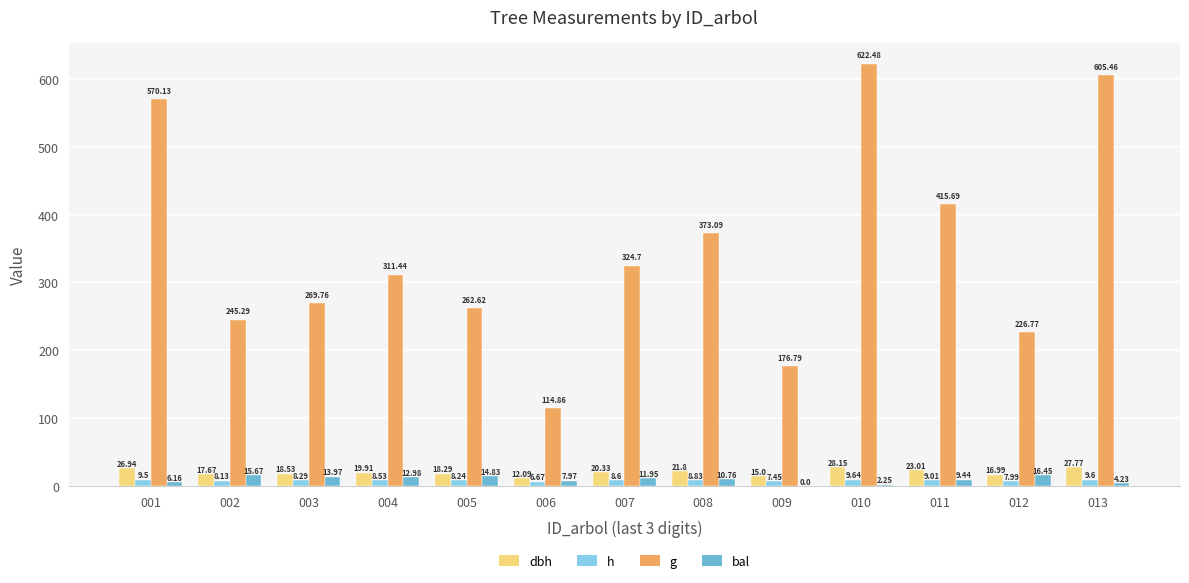

Is the value of h at 006 greater than the value of bal at 009?

Yes